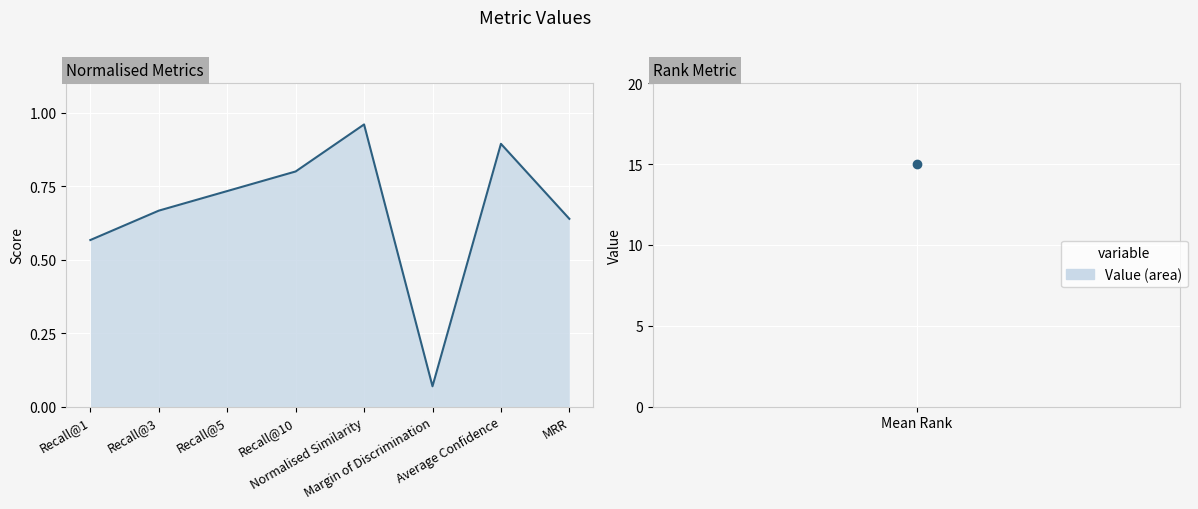

How many interior local valleys (lower than both neighbors) does the data have?

1